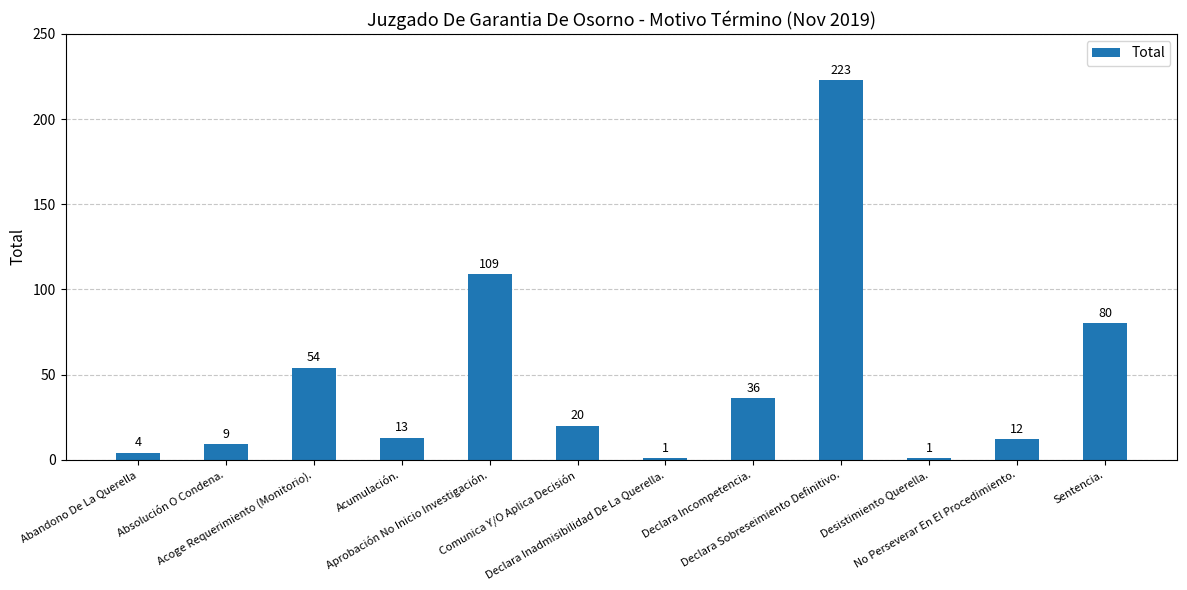

What is the maximum value shown in the chart?

223